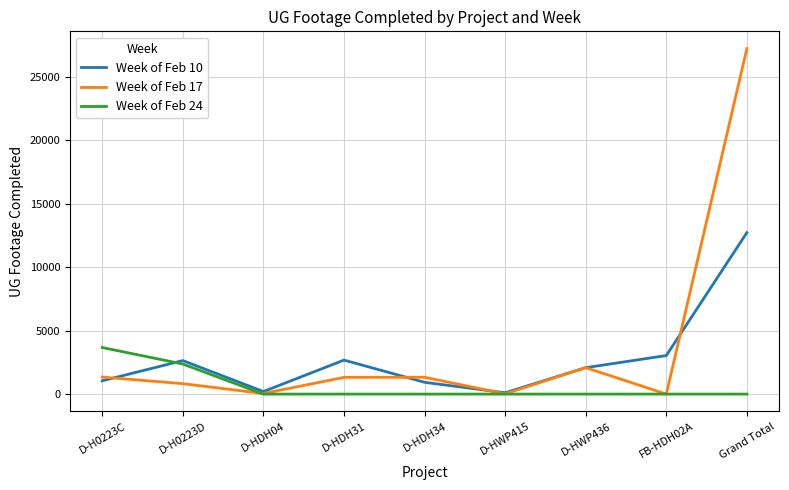

Is it true that Week of Feb 24 equals 1109 at D-HWP415?

False